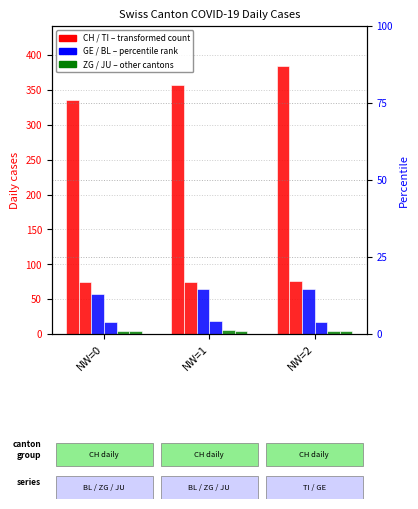

Reading left to right, what are all the values shown in this chart?

CH: NW=0=335	NW=1=357	NW=2=384
TI: NW=0=75	NW=1=74	NW=2=76
GE: NW=0=57	NW=1=64	NW=2=64
BL: NW=0=17	NW=1=18	NW=2=17
ZG: NW=0=5	NW=1=6	NW=2=5
JU: NW=0=5	NW=1=5	NW=2=5